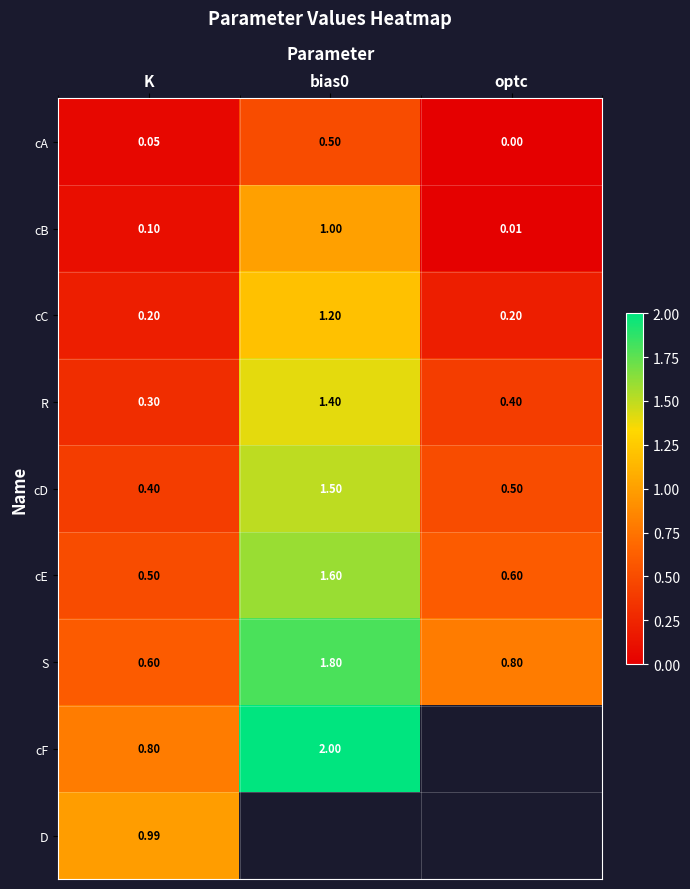

Where is R nearest to the value 0?

K